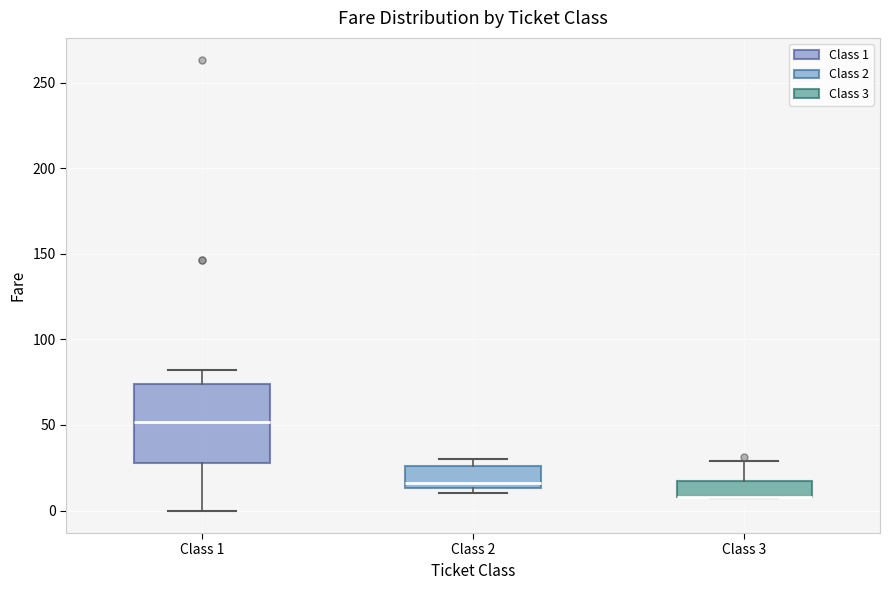

Reading left to right, transcribe this box plot: for each box, give where its median line is, the range the box spans, and where its two whiskers end, as read against the y-axis. The values are not printed on the chart, so give them approximately, as read against the axis.

Class 1: median 50, box 30 to 75, whiskers 0 to 80
Class 2: median 15 (just above the box's lower edge), box 15 to 25, whiskers 10 to 30
Class 3: median 10 (drawn on the box's lower edge), box 10 to 15, whiskers 5 to 30